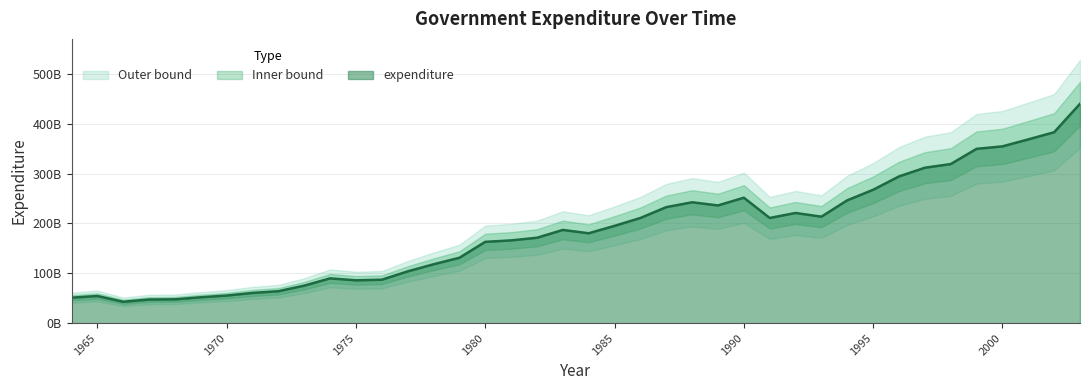

What is the approximate value at 1972?

64036134461.7